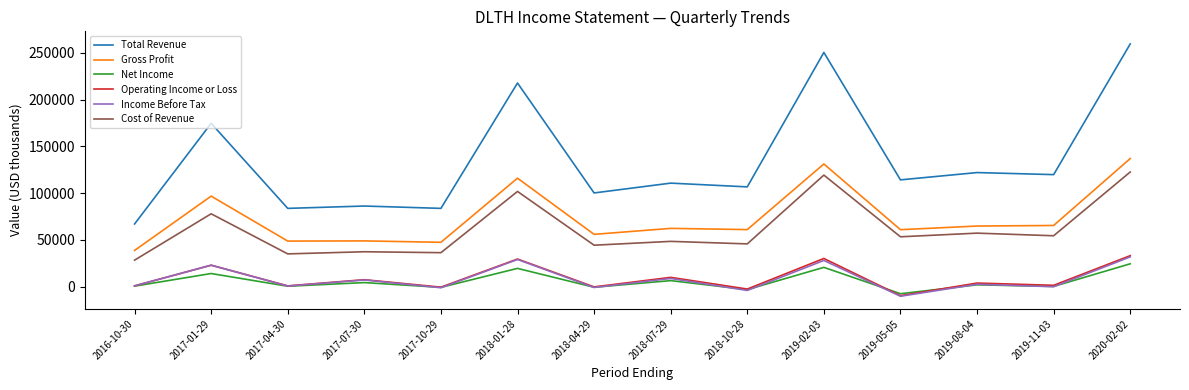

Where does the Gross Profit series first go above 62300?

2017-01-29